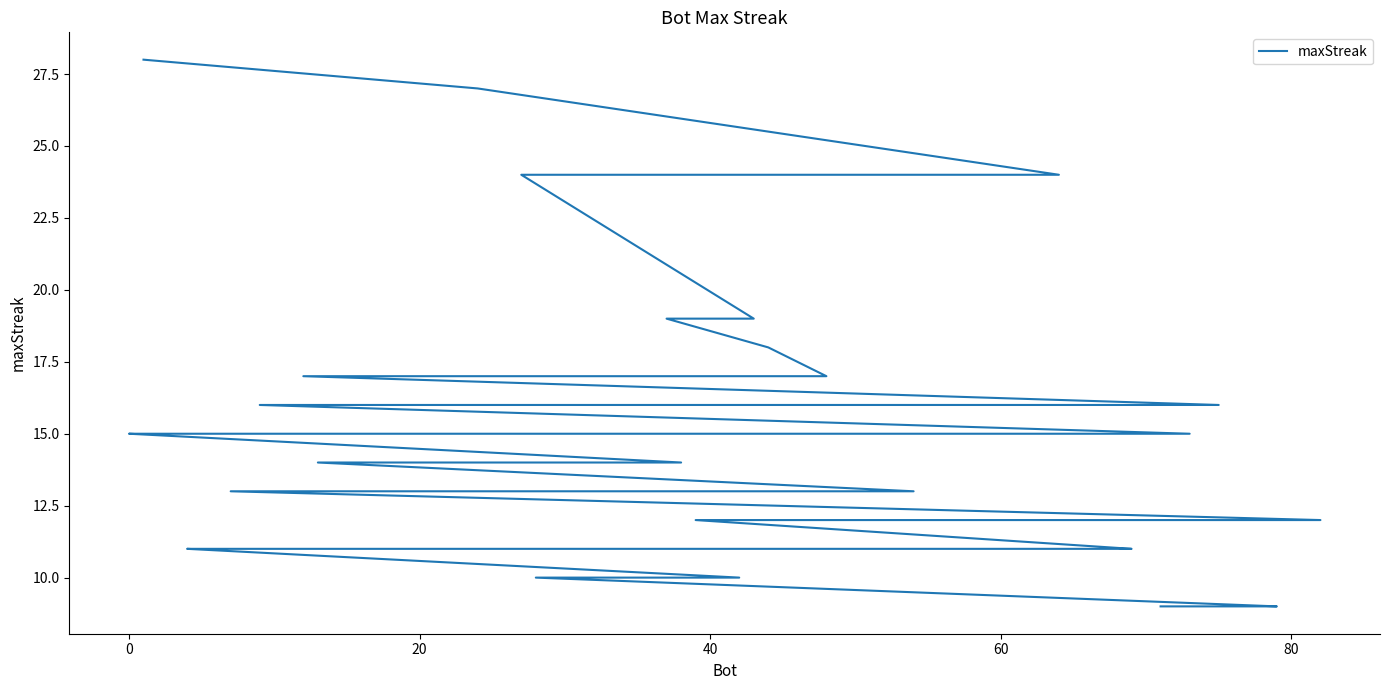

How many data points are above 14?

17